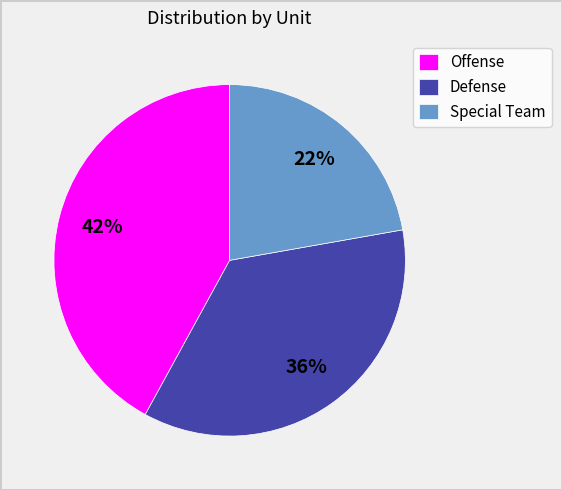

Is it true that Offense is 27% of the pie?

False